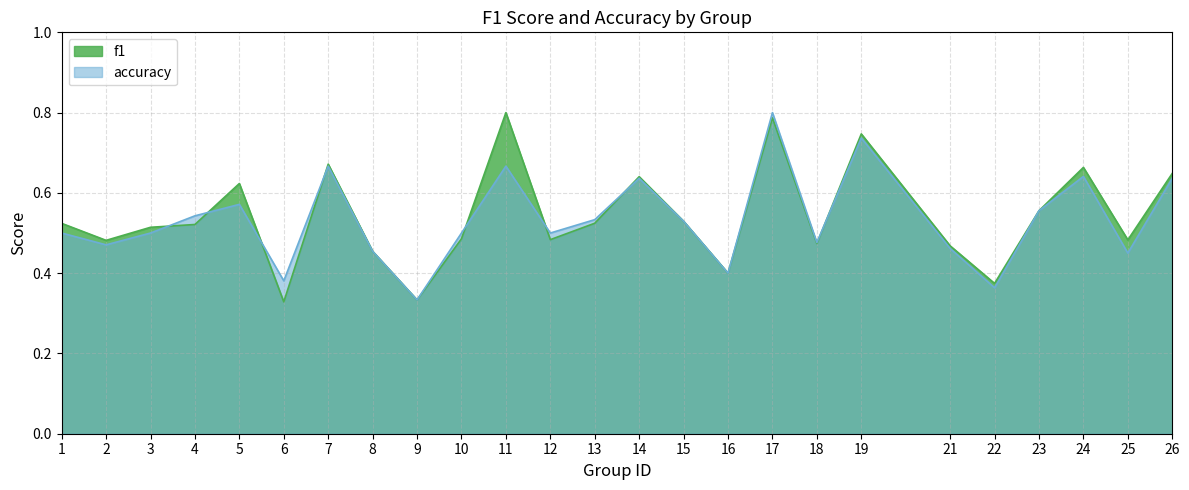

Is it true that f1 equals 0.3 at 3?

False